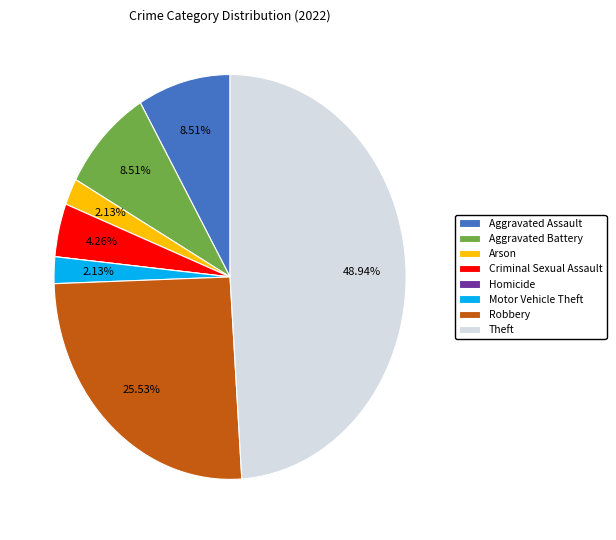

Which category has the biggest portion of the pie?

Theft